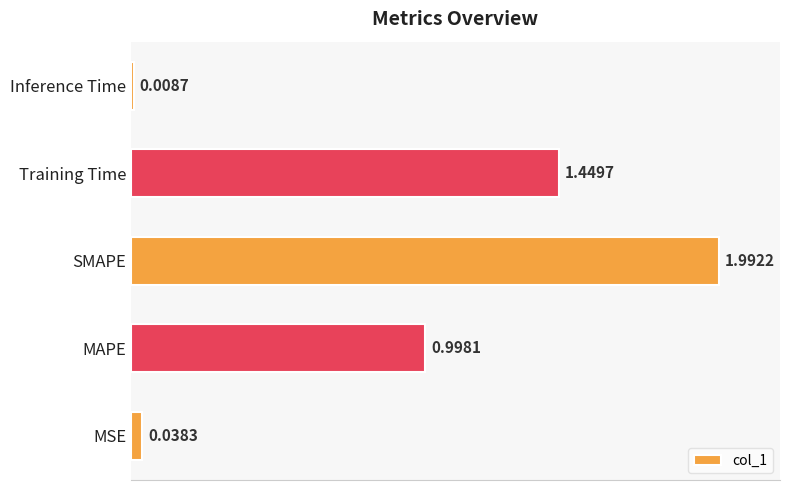

Are the bars horizontal?

Yes